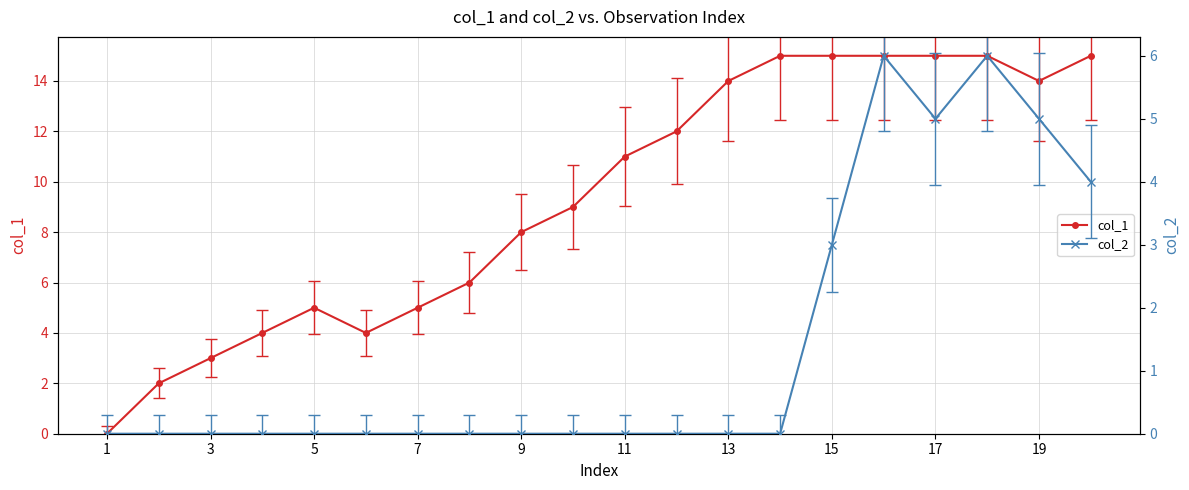

Is it true that col_1 equals 27 at 13?

False